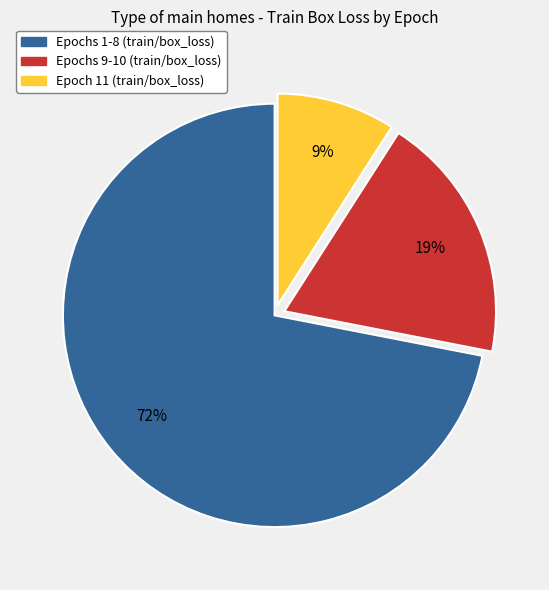

What percentage is the Epoch 11 (train/box_loss) slice, to the nearest percent?

9%